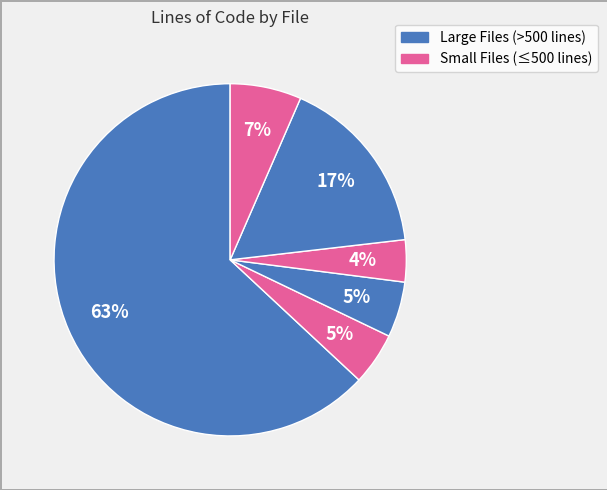

To the nearest percent, what is the average slice percentage?

17%